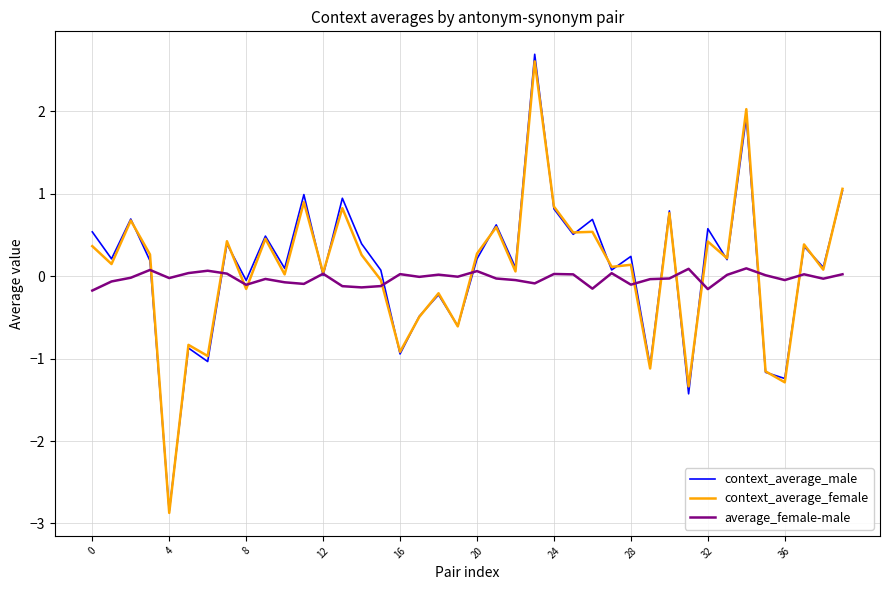

What is the minimum value shown in the chart?

-2.9